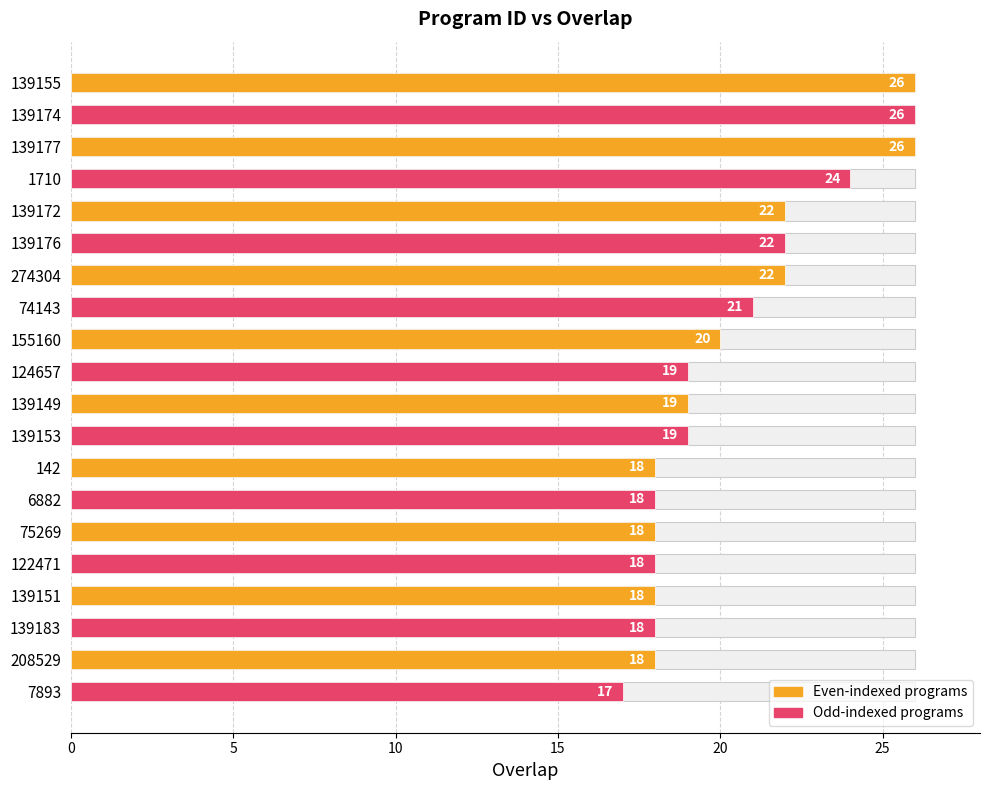

What is the difference between the second highest and second lowest values?

8